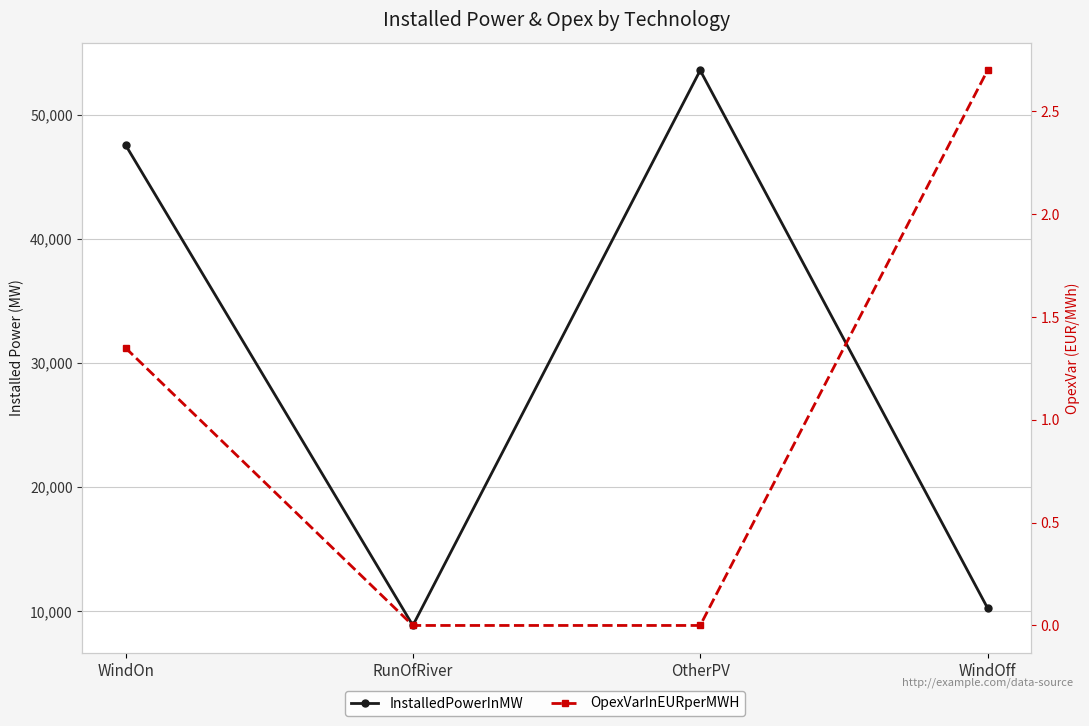

What is the difference between the maximum and minimum values in the InstalledPowerInMW series?

44696.8